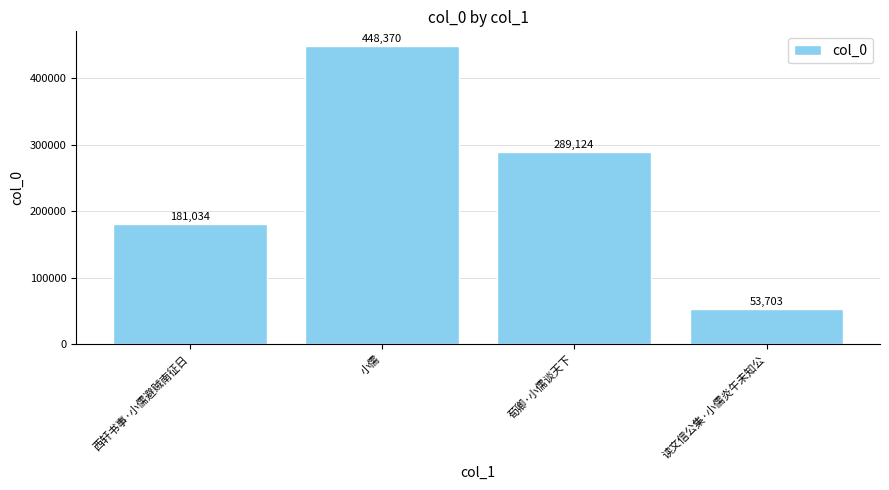

Which has a higher value, 西轩书事·小儒避贼南征日 or 小儒?

小儒